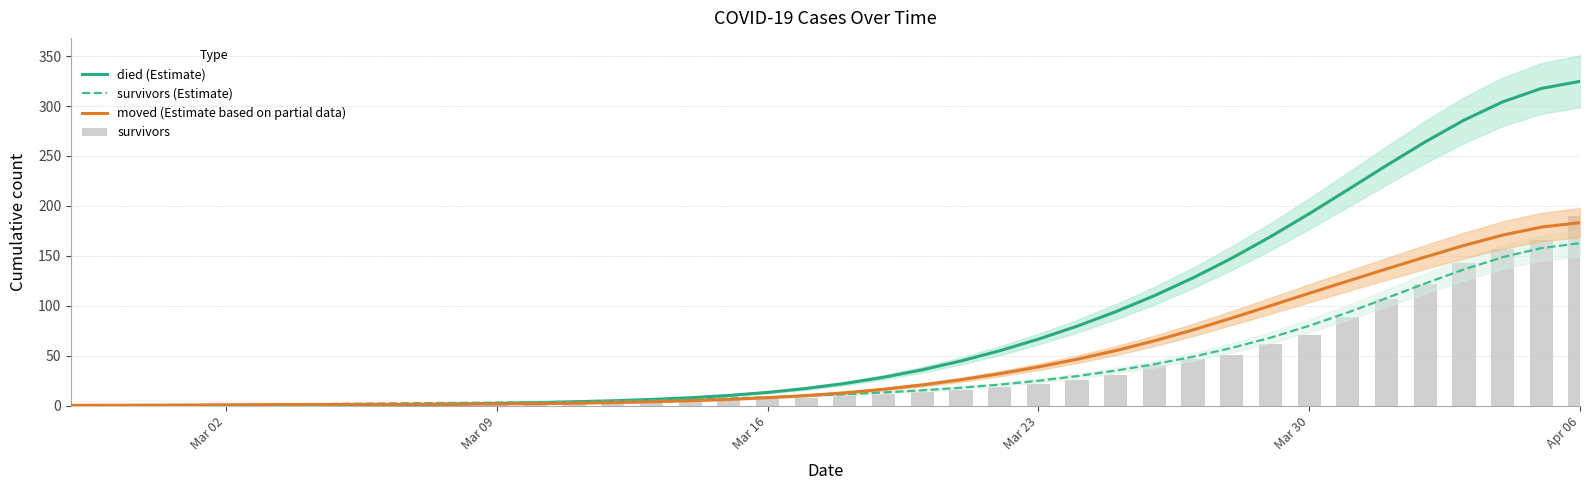

Which series has the largest range (max minus min)?

died (Estimate)